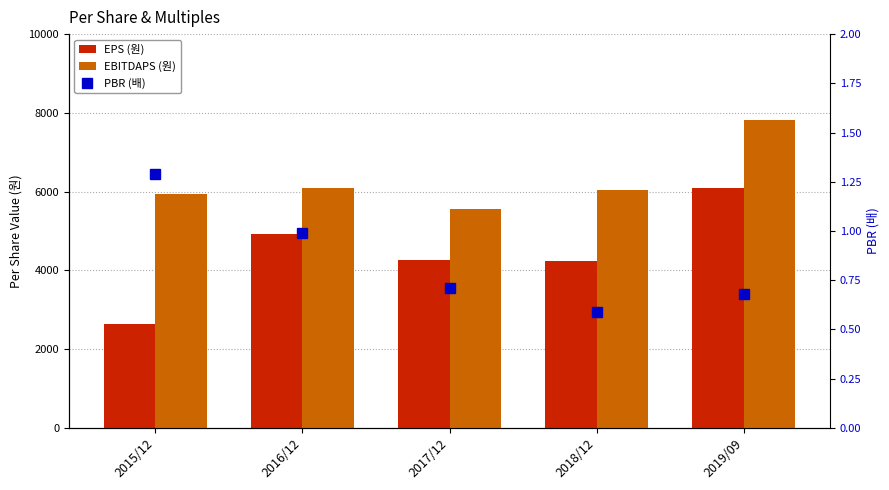

What position from the right is 2016/12?

4